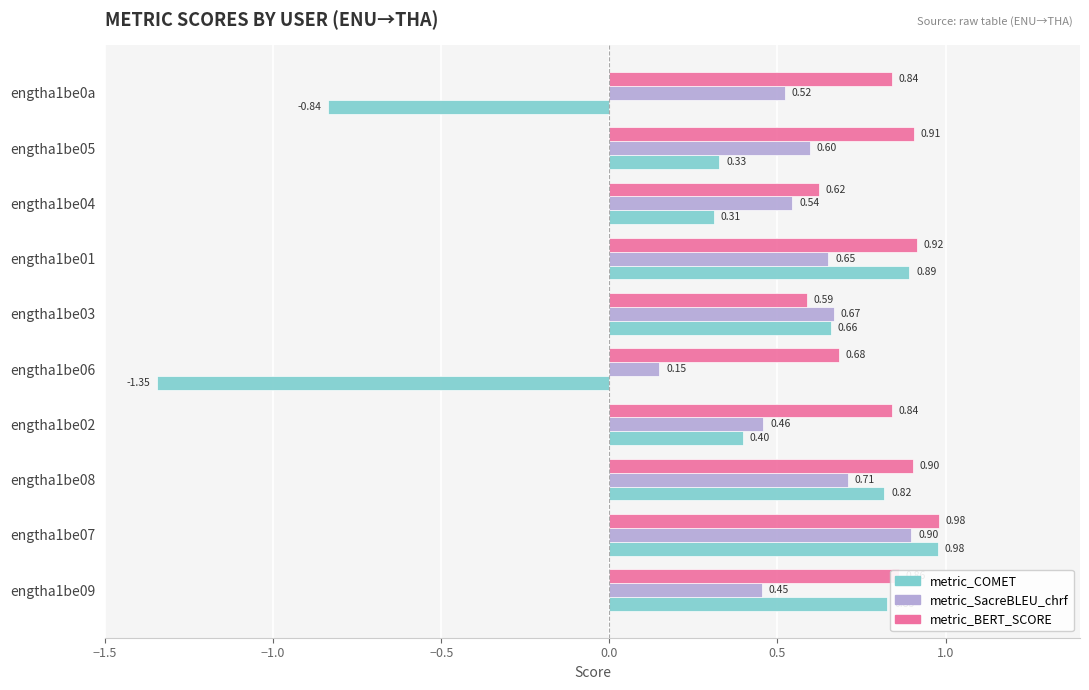

What are all the series names shown in the legend?

metric_COMET, metric_SacreBLEU_chrf, metric_BERT_SCORE